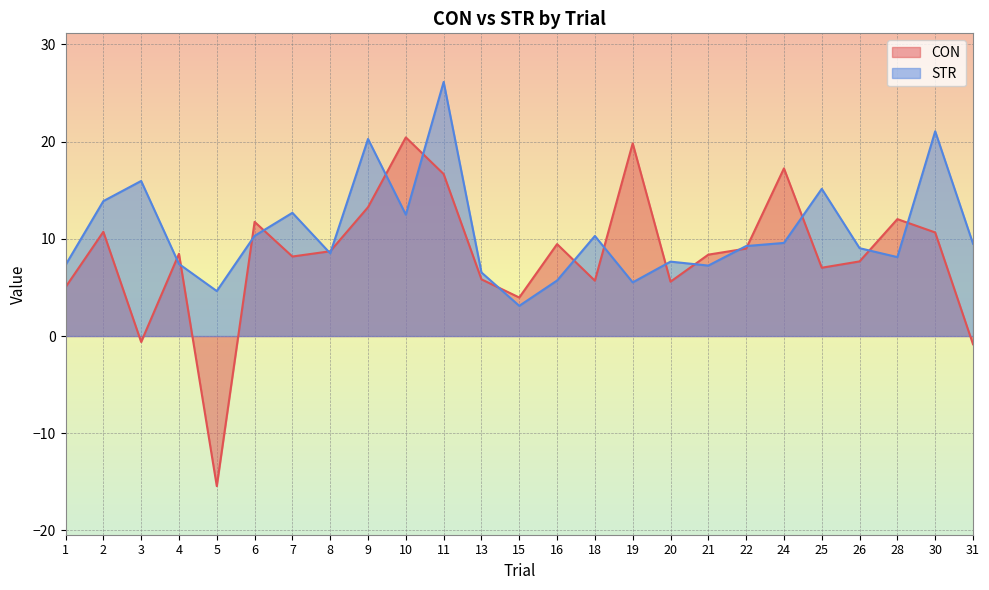

True or false: STR has a value of 5.7 at 16.

True